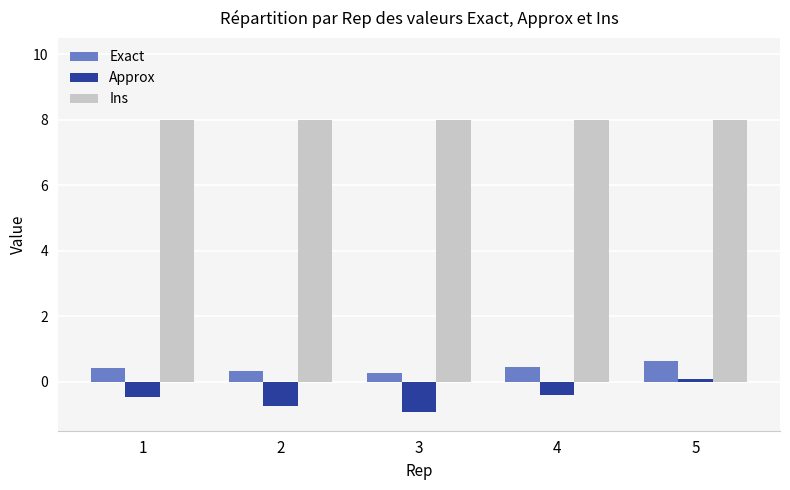

How many groups of bars are there?

5